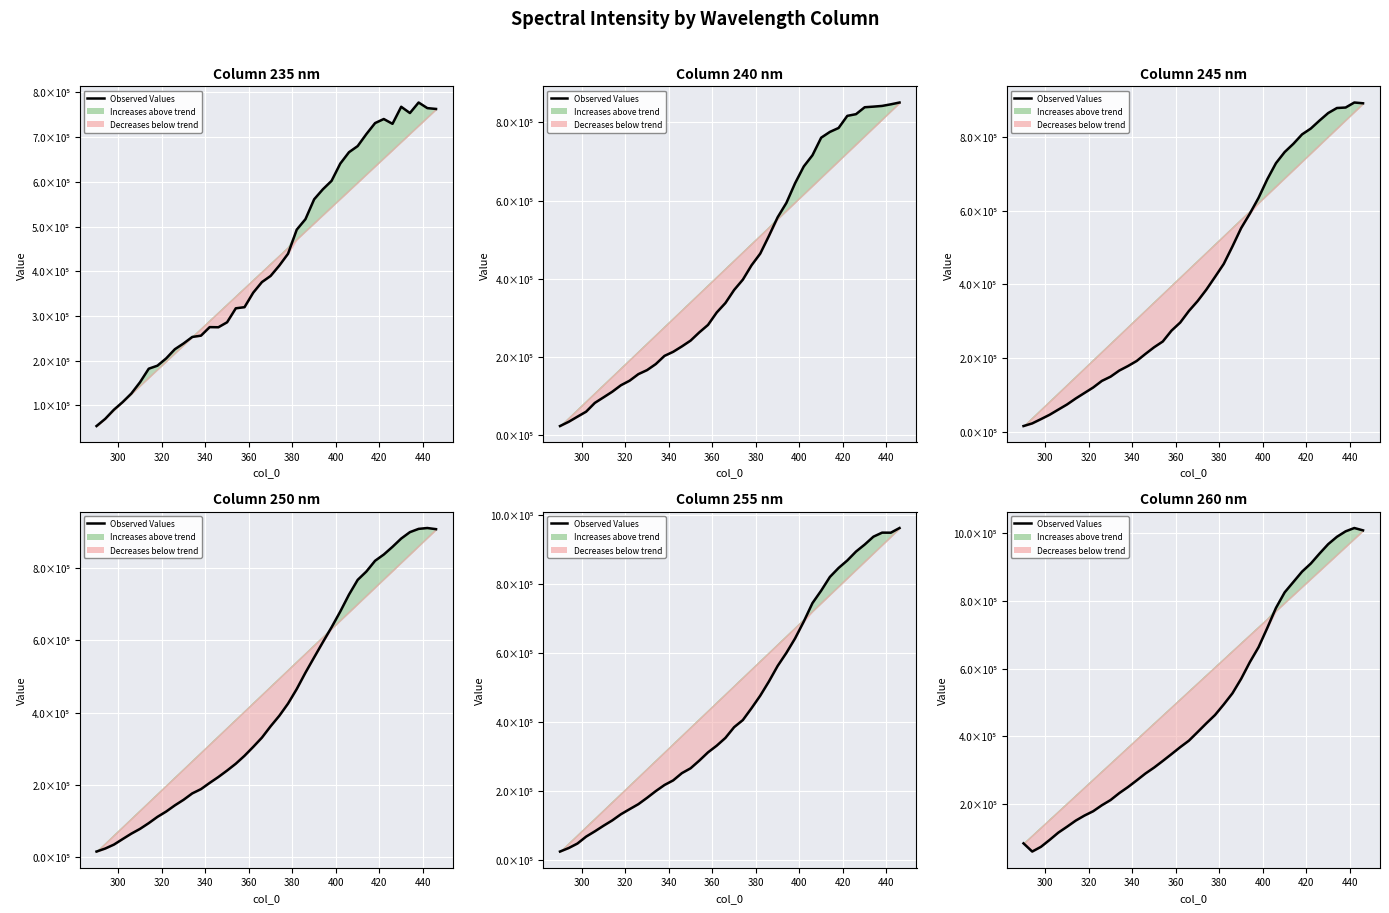

Does the chart display data point markers on the line(s)?

No